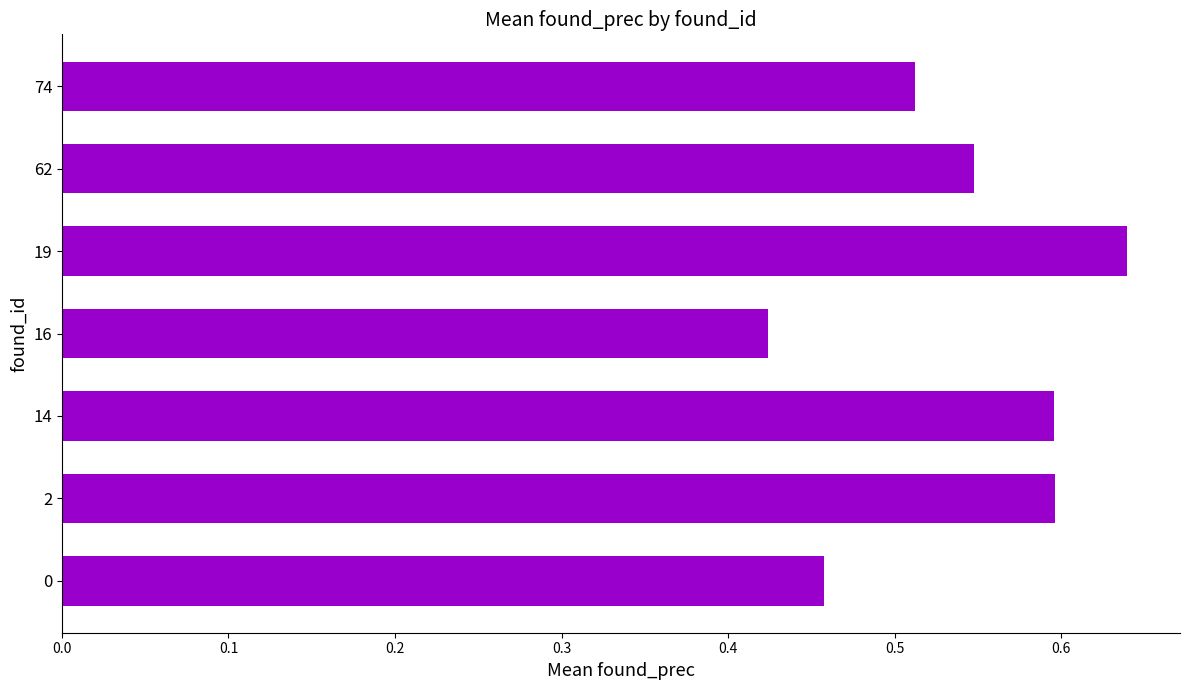

Which category has the highest value across all series?

19